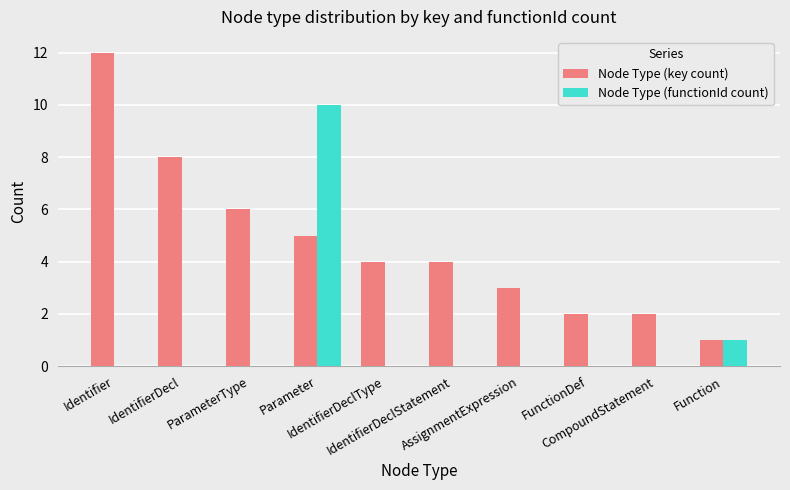

What is the total value across all series at IdentifierDeclType?

4